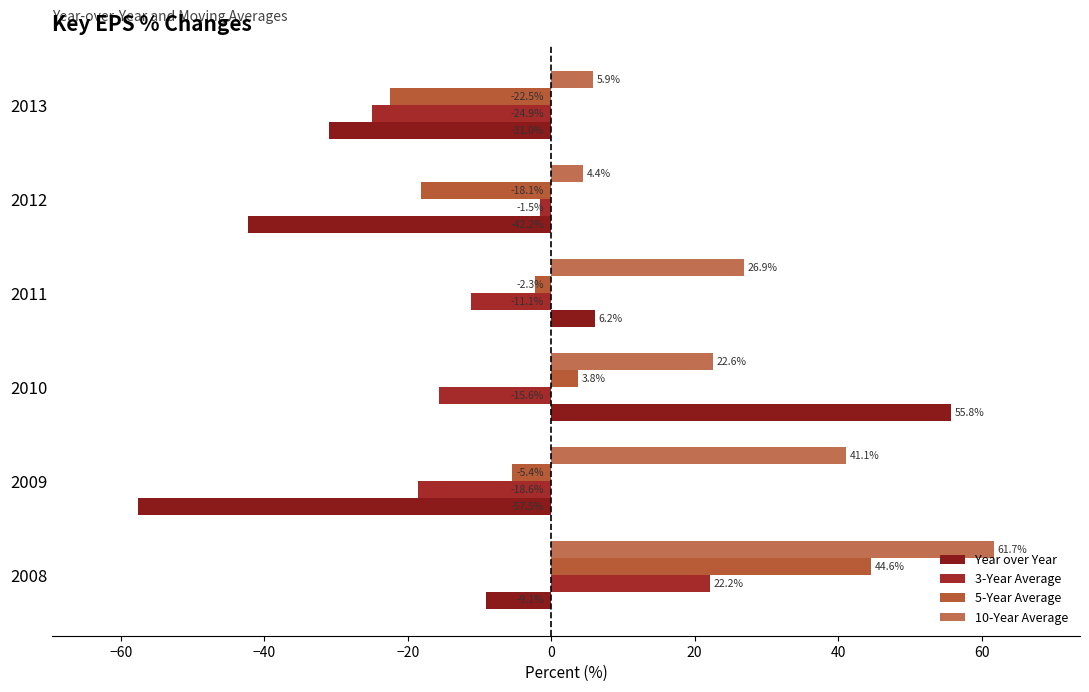

How many positive values does the 5-Year Average series have?

2